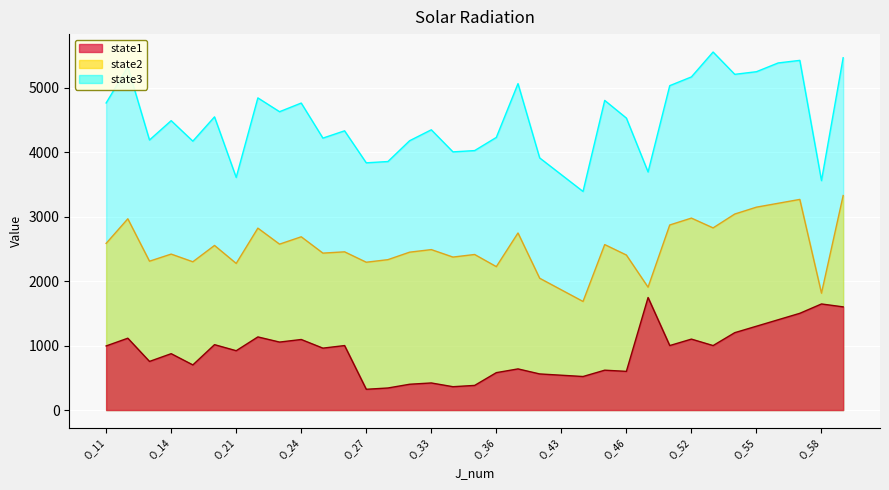

Between O_54 and O_57, which is larger?

O_57